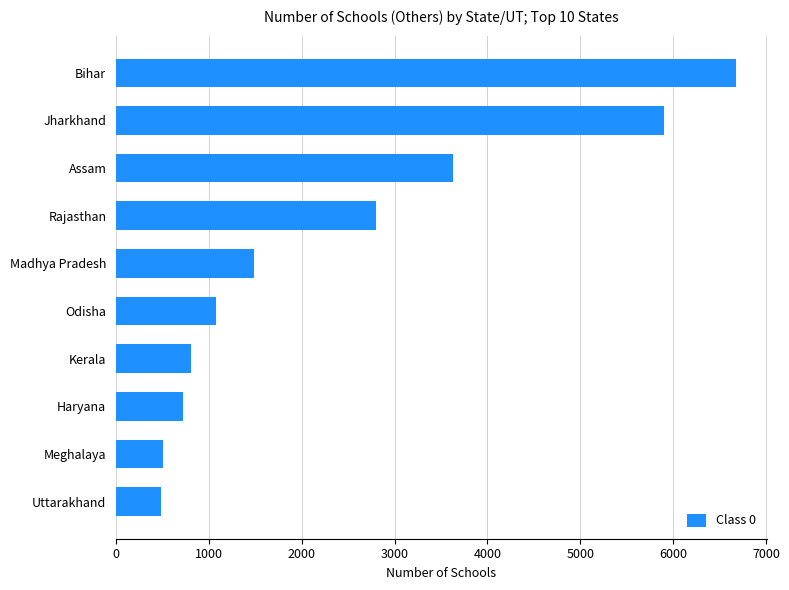

Between Jharkhand and Madhya Pradesh, which is larger?

Jharkhand